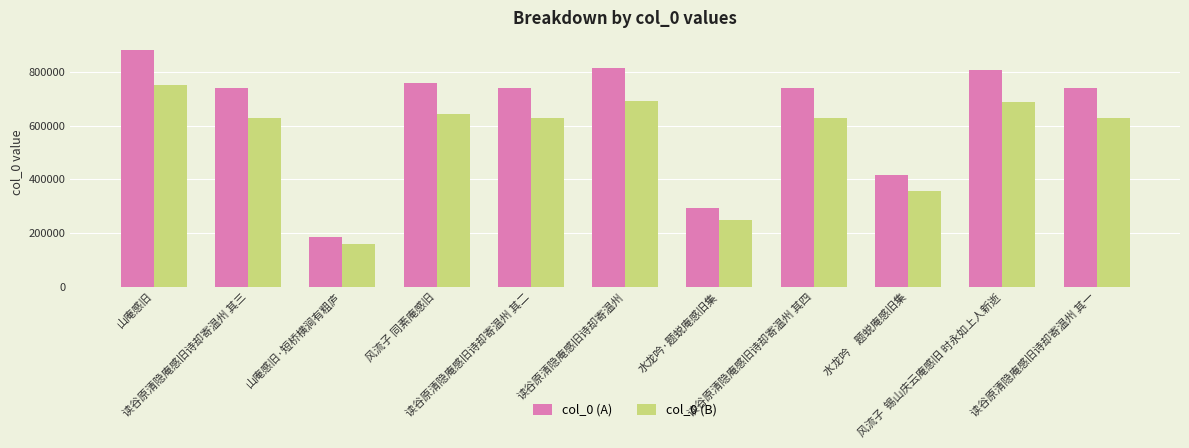

How many bars are there in each group?

2